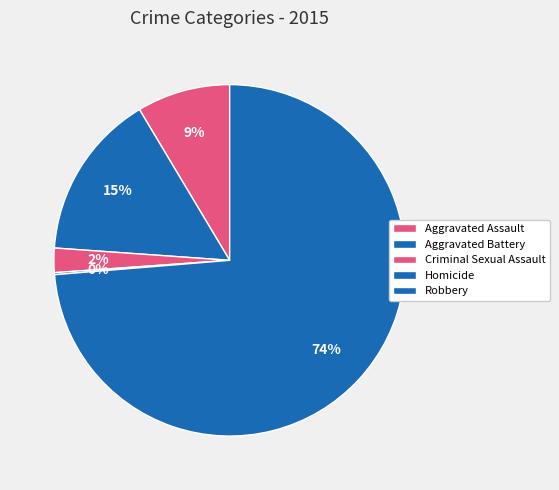

What percentage is the Aggravated Assault slice, to the nearest percent?

9%